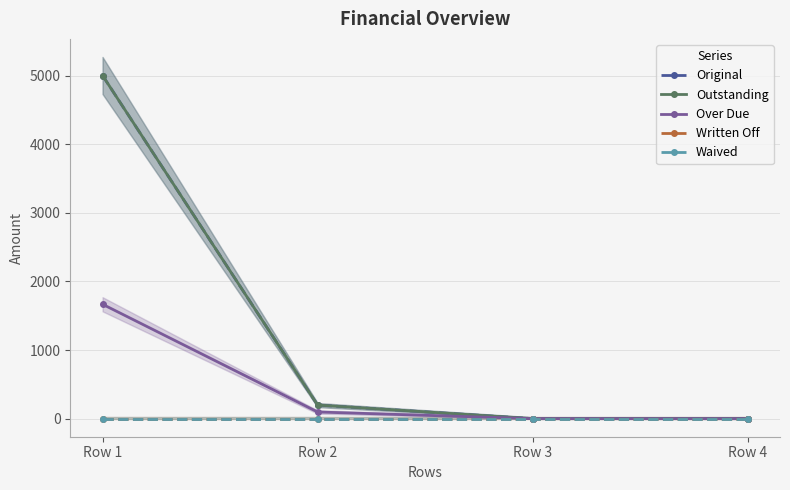

Reading right to left, what are all the values shown in this chart?

Original: Row 4=0.0	Row 3=0.0	Row 2=197.8	Row 1=5000.0
Outstanding: Row 4=0.0	Row 3=0.0	Row 2=197.8	Row 1=5000.0
Over Due: Row 4=0.0	Row 3=0.0	Row 2=97.0	Row 1=1666.7
Written Off: Row 4=0.0	Row 3=0.0	Row 2=0.0	Row 1=0.0
Waived: Row 4=0.0	Row 3=0.0	Row 2=0.0	Row 1=0.0